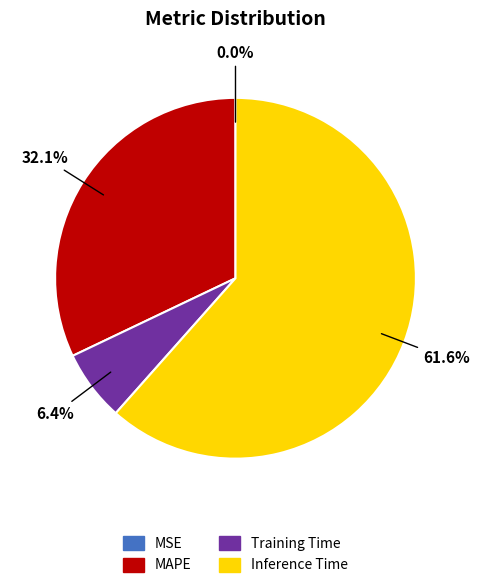

To the nearest percent, what is the difference between the largest and smallest slice percentages?

62%